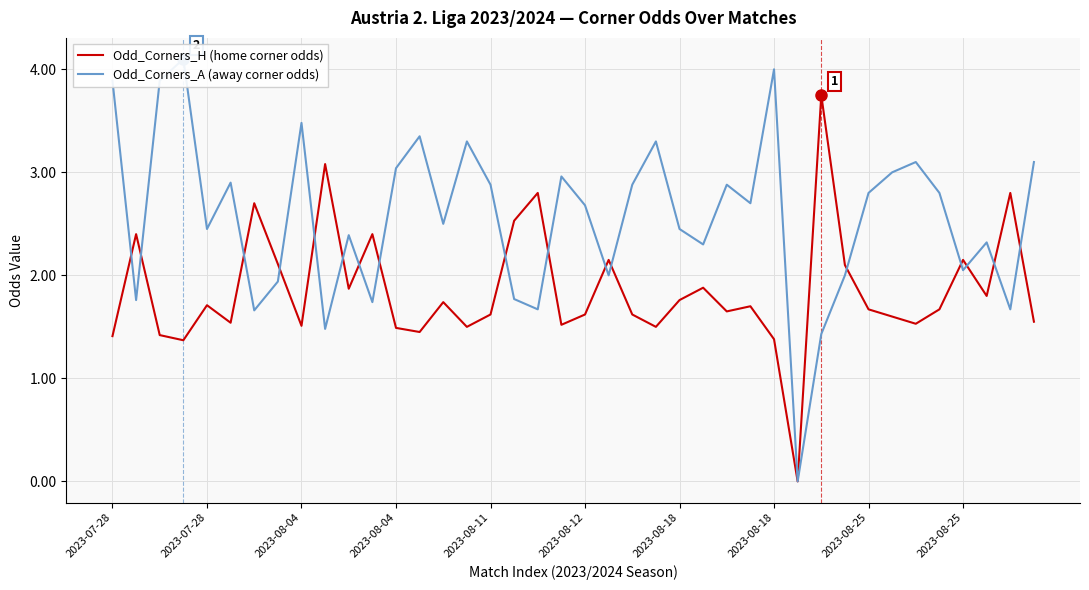

The Odd_Corners_A (away corner odds) series shows 1.7 at 22. True or false?

False